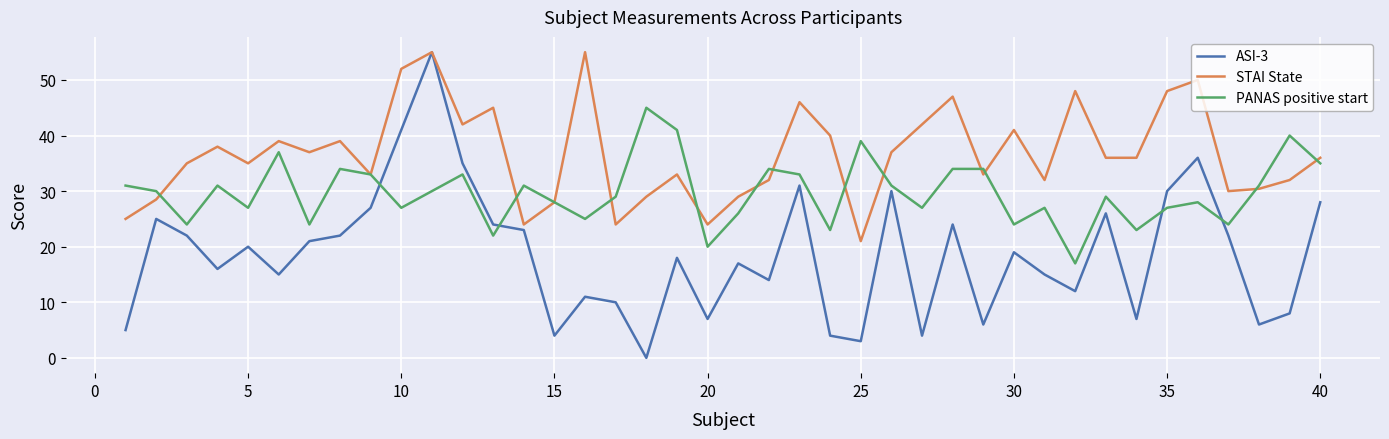

Which series has the widest spread of values?

ASI-3